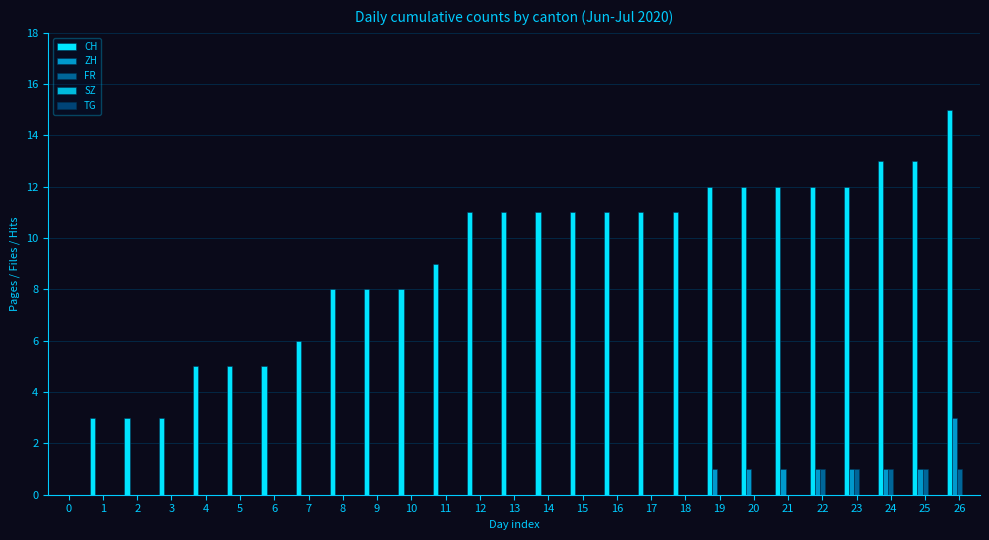

At how many categories does at least one series exceed 13?

1